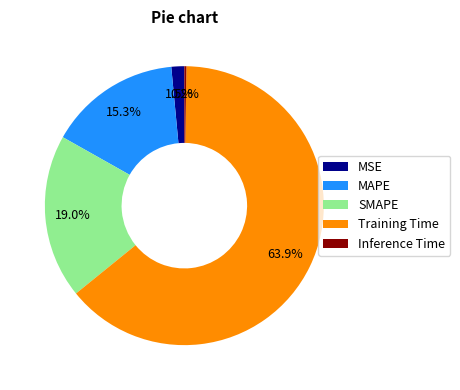

What percentage is NOT represented by MSE?

98.5%